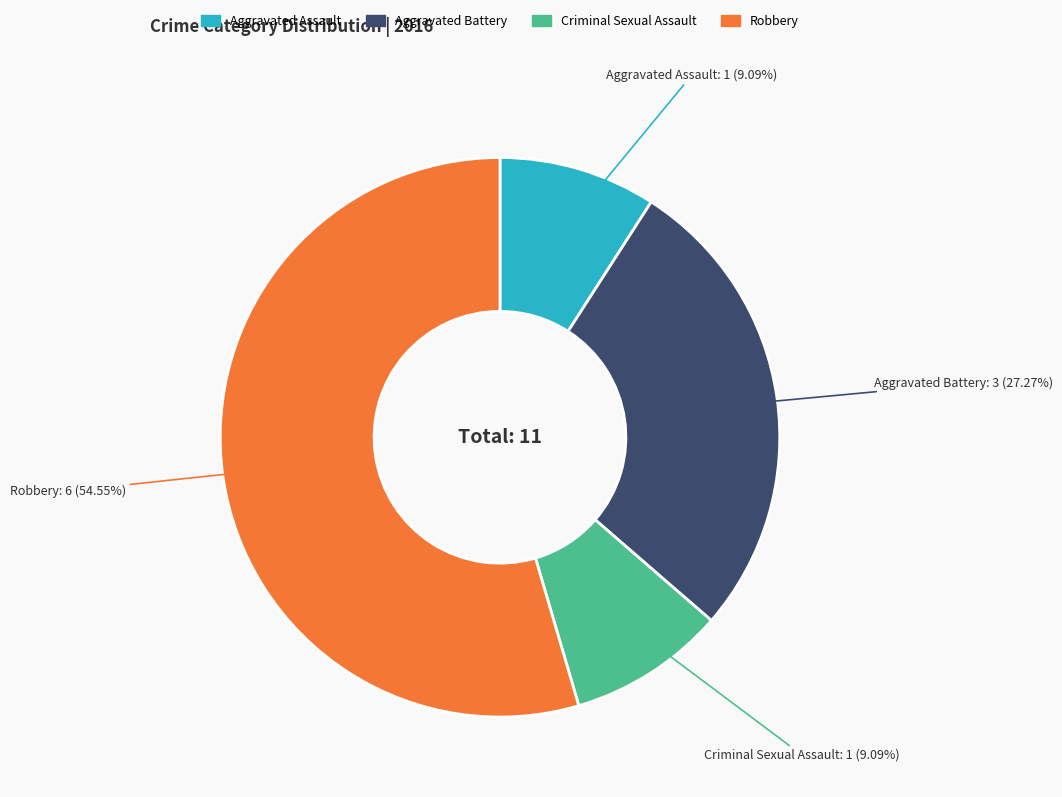

To the nearest percent, what is the average slice percentage?

25%